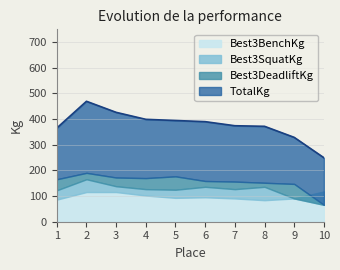

What is the greatest value displayed?

469.5